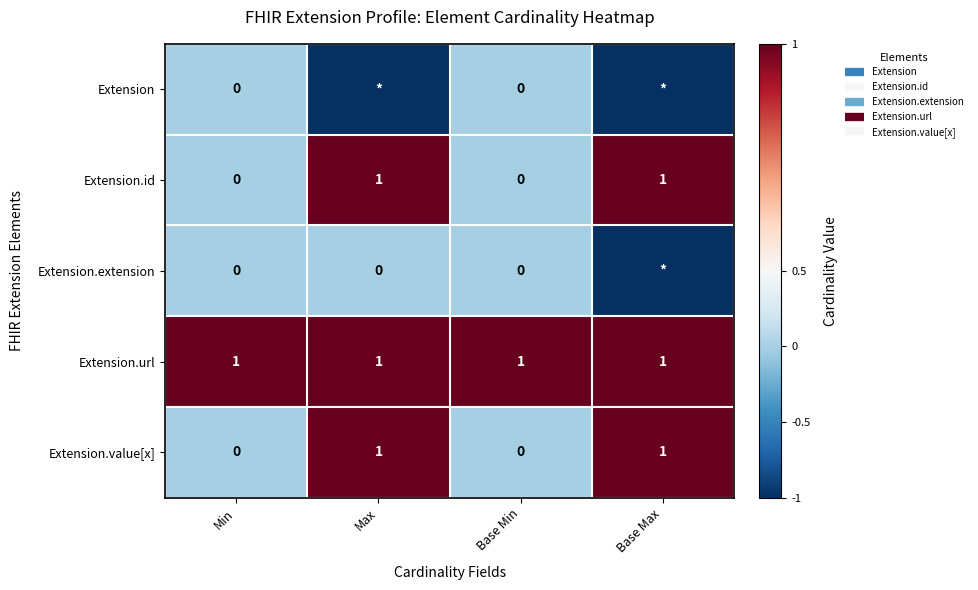

At which category is the sum across all series the highest?

Max